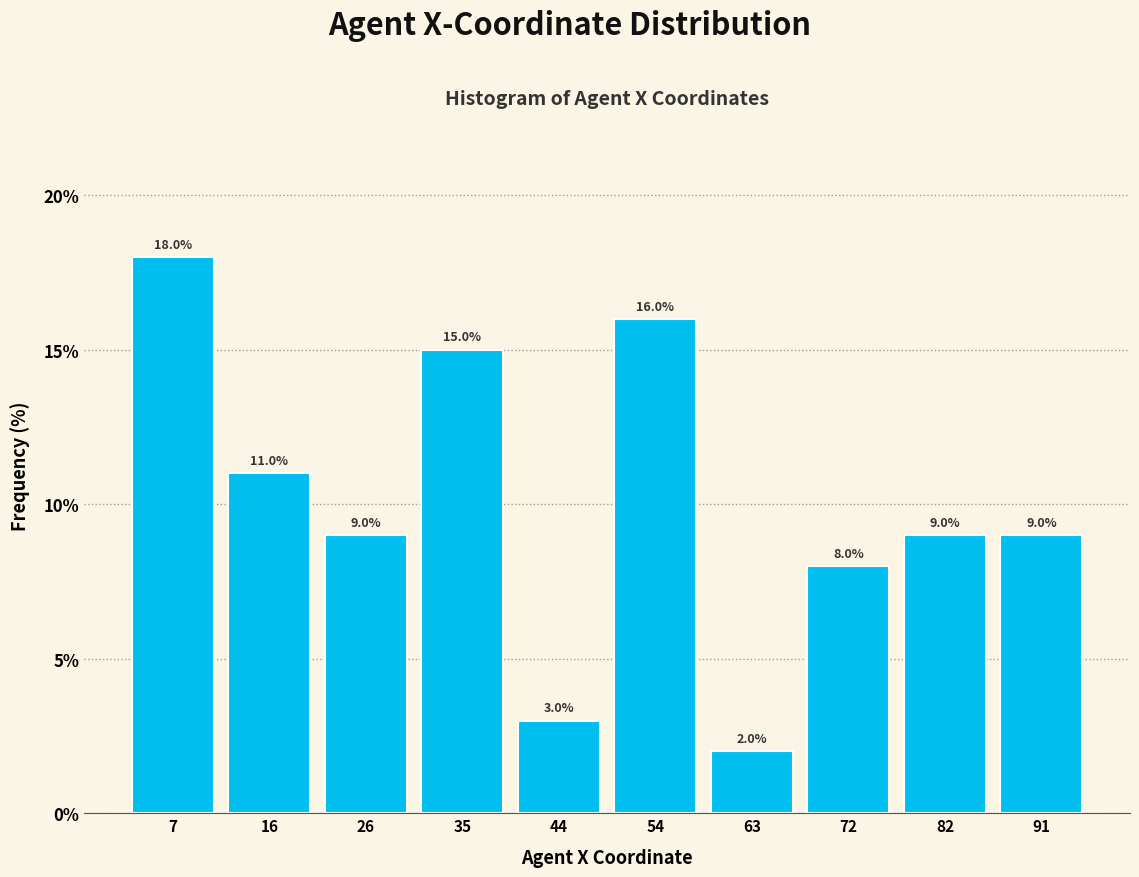

Reading left to right, transcribe this chart: for each bar, give the range it covers on the x-axis and its height. The bar edges are not printed on the chart, so give them approximately, as read against the axis.

3.0 to 12.3: 18.0
12.3 to 21.6: 11.0
21.6 to 30.9: 9.0
30.9 to 40.2: 15.0
40.2 to 49.5: 3.0
49.5 to 58.8: 16.0
58.8 to 68.1: 2.0
68.1 to 77.4: 8.0
77.4 to 86.7: 9.0
86.7 to 96.0: 9.0